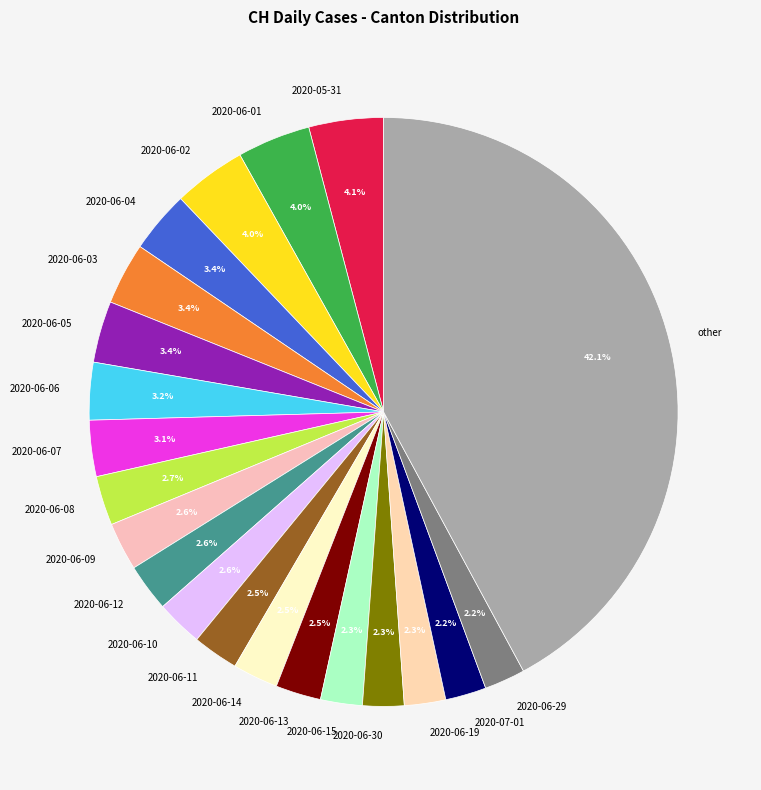

To the nearest percent, what percentage of the pie is 2020-06-08?

3%